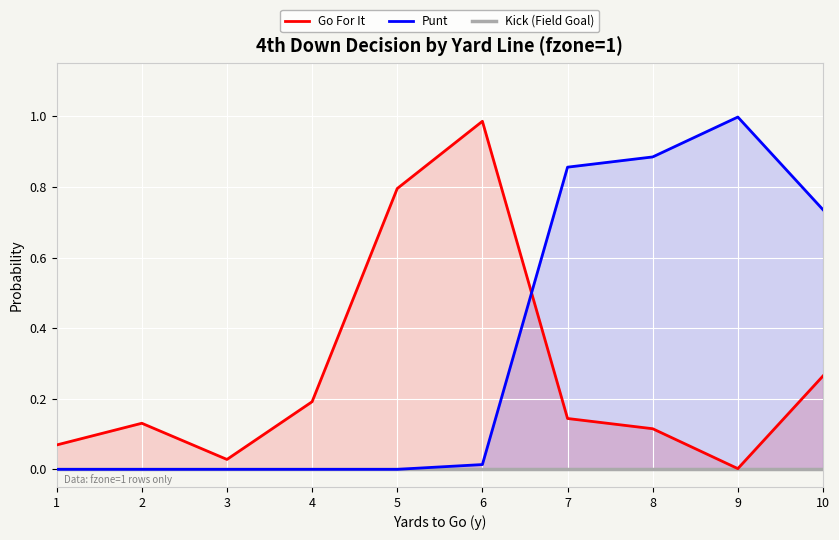

Rank the series by their average value, from lowest to highest.

Kick (Field Goal), Go For It, Punt